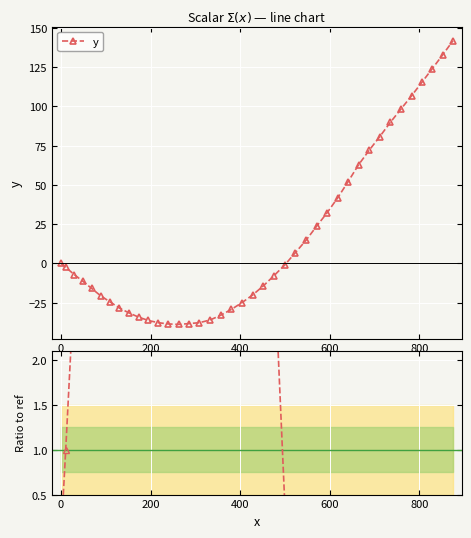

What is the value of the y point at the 8th from the left?

-28.5